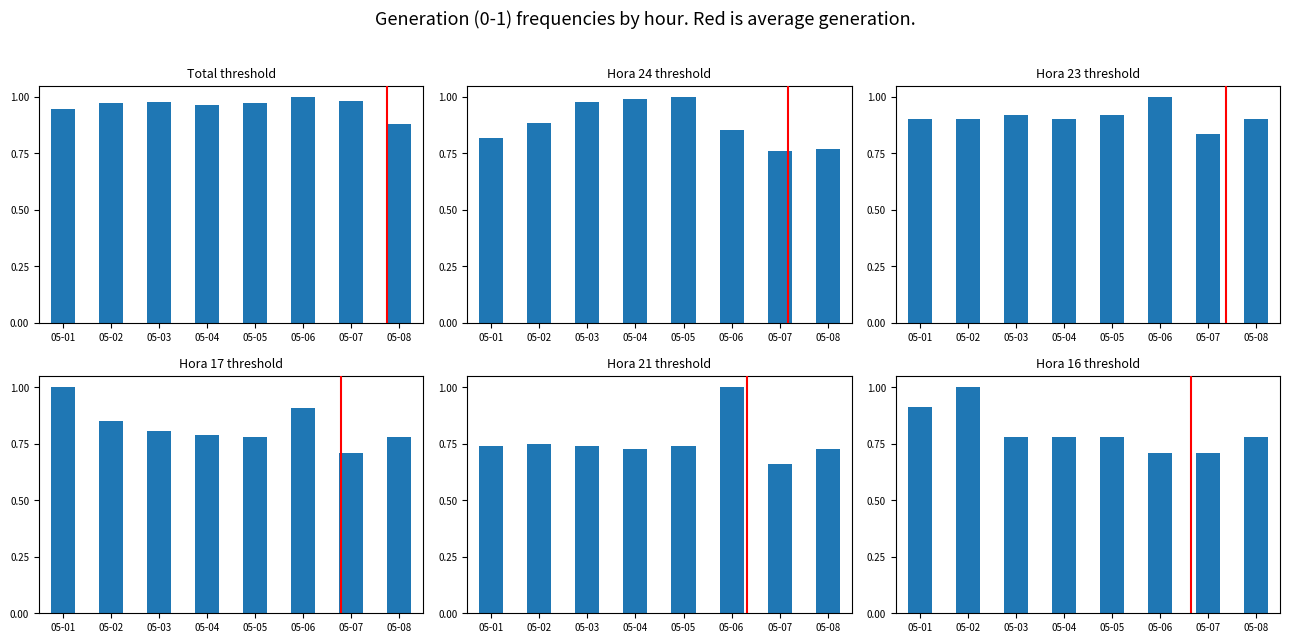

At how many categories does at least one series exceed 0?

8